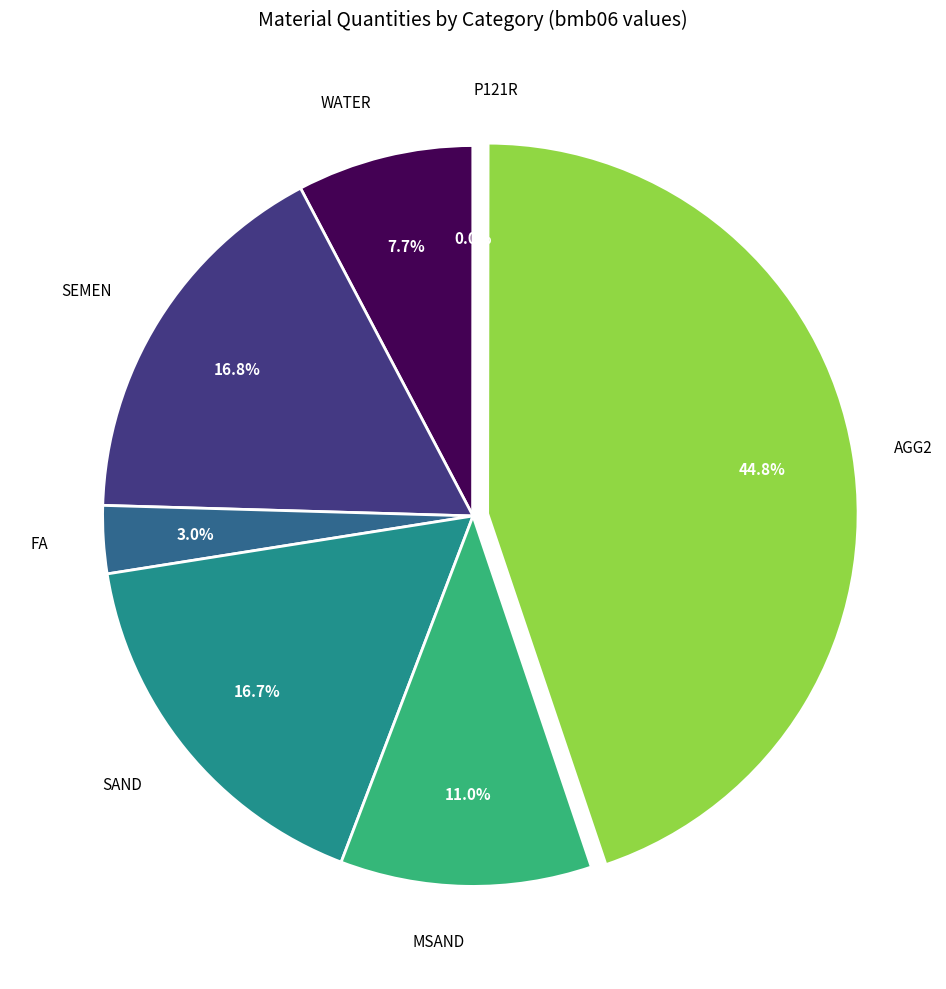

Does any single category account for the majority?

No